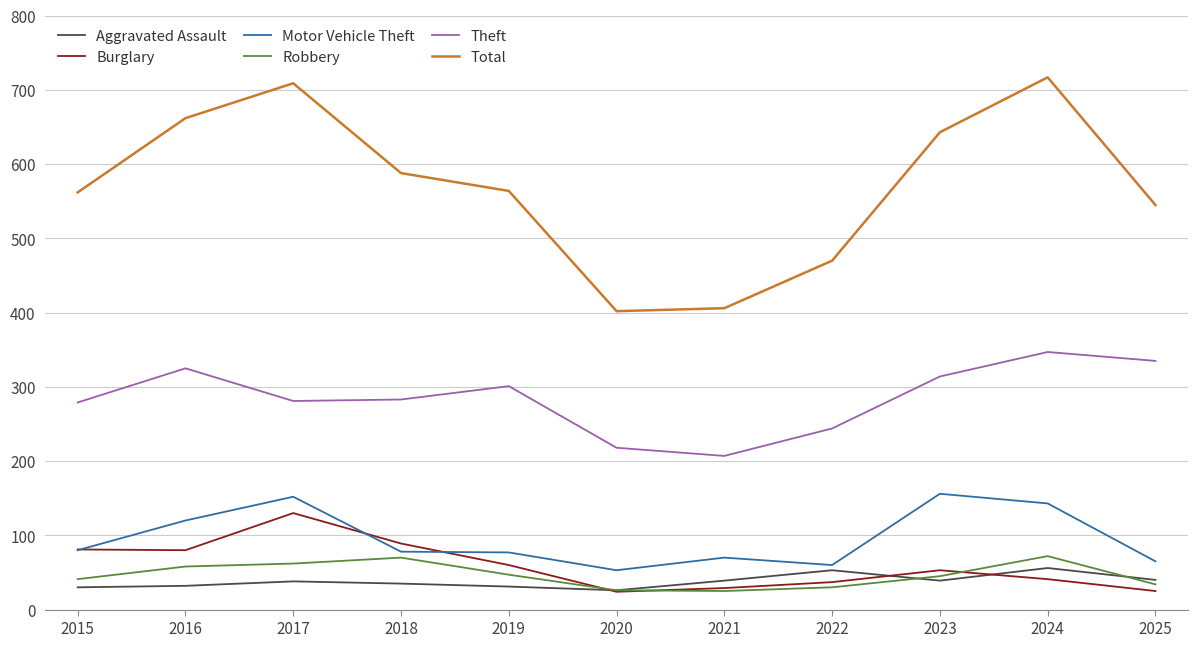

What value does the Theft series have at 2025?

335